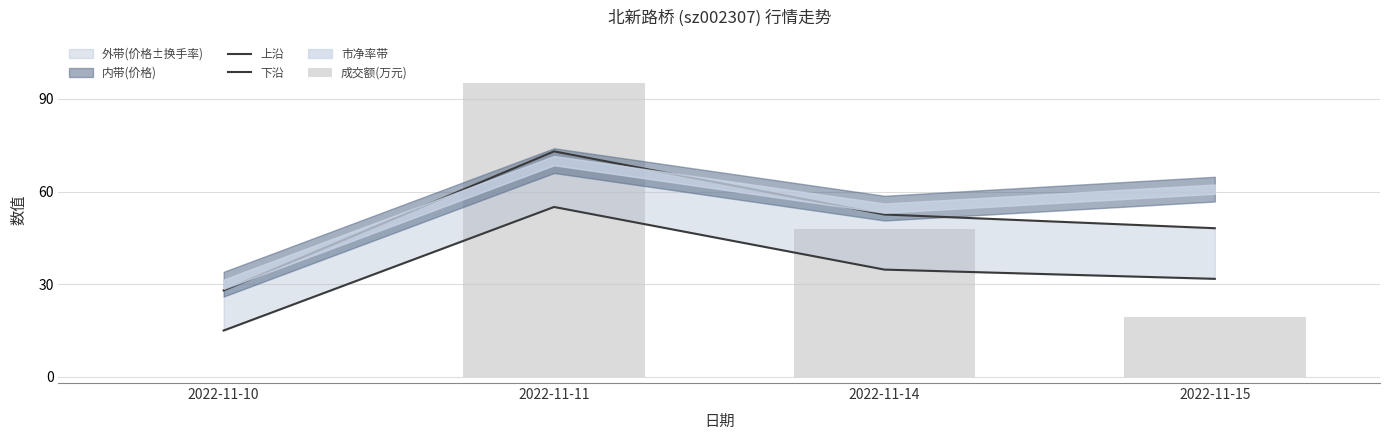

What is the average value of the 成交额(万元) series?

40.5